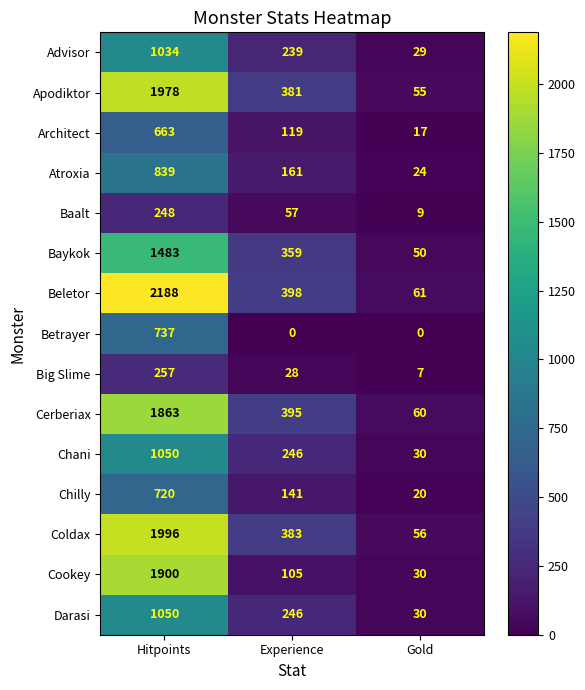

At which label is Architect closest to 340?

Experience